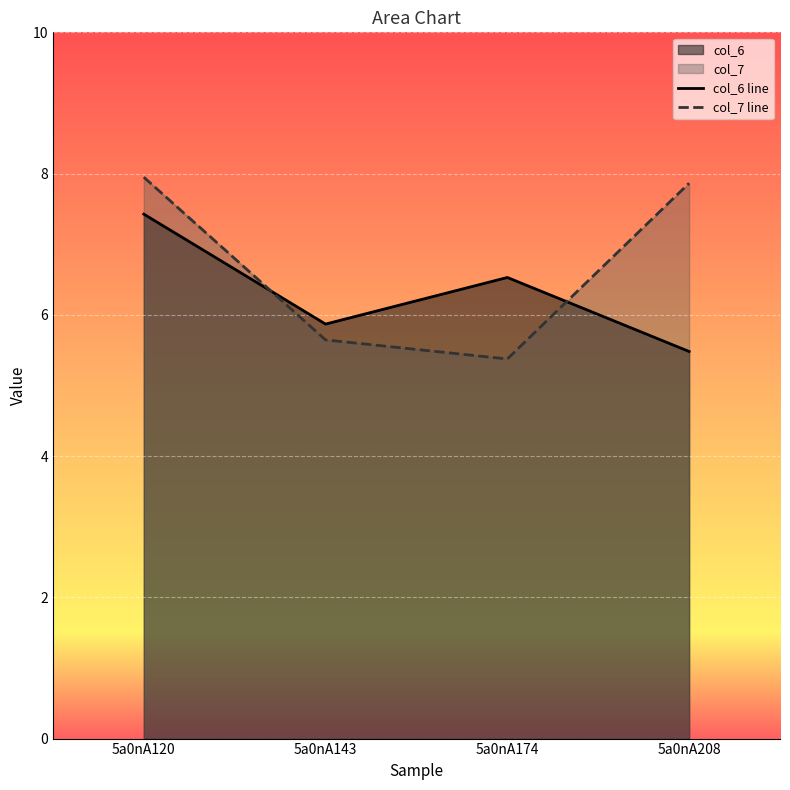

Between 5a0nA208 and 5a0nA143, which is larger?

5a0nA143